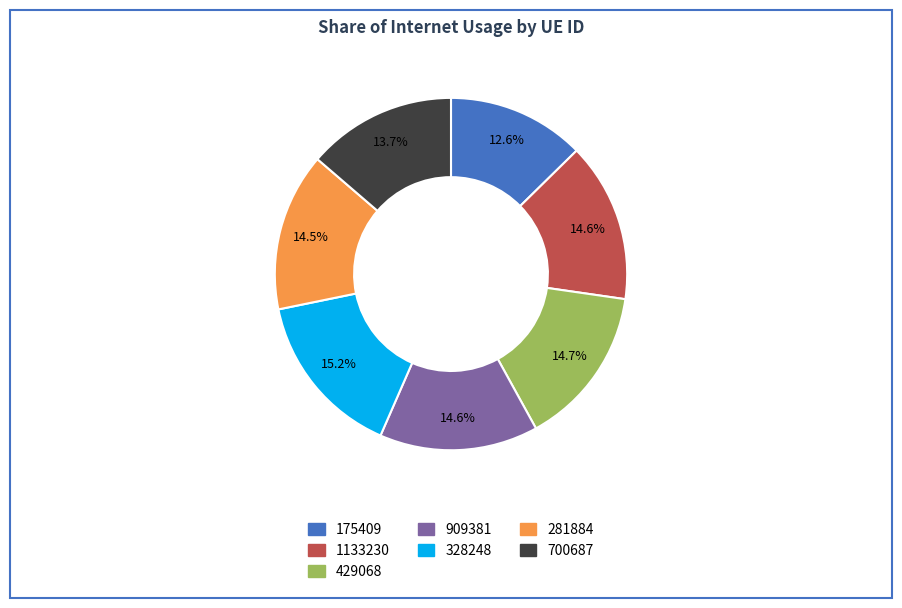

To the nearest percent, what is the combined percentage of 328248 and 429068?

30%